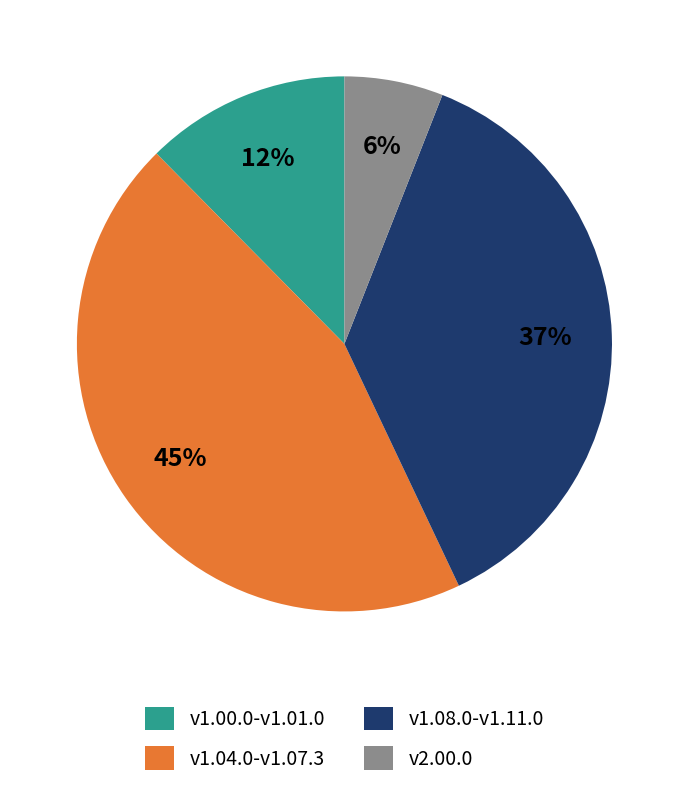

To the nearest percent, what is the difference between the largest and smallest slice percentages?

39%